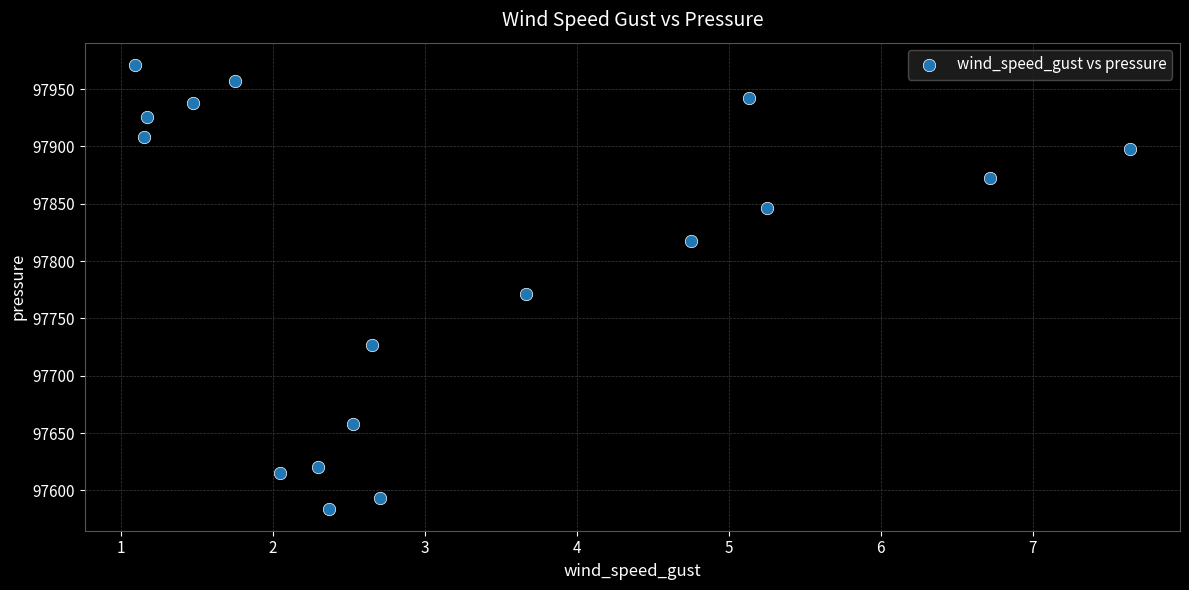

What Y value in the scatter plot is closest to 97777?

97771.3